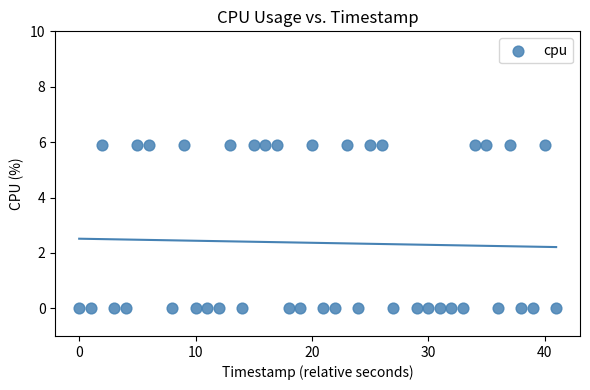

What is the range of Y values (max minus min)?

5.9